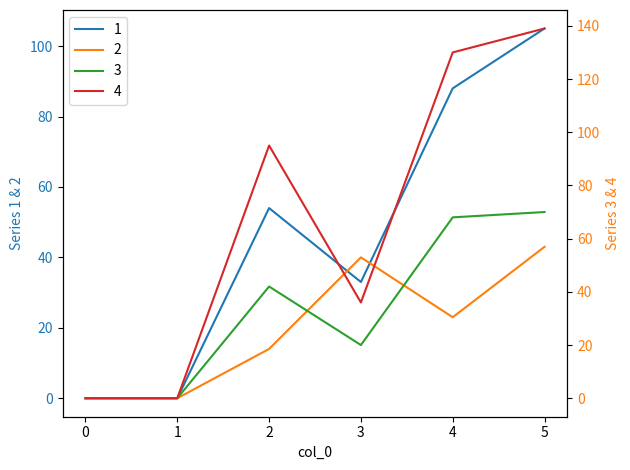

Which series has the largest total across all categories?

4